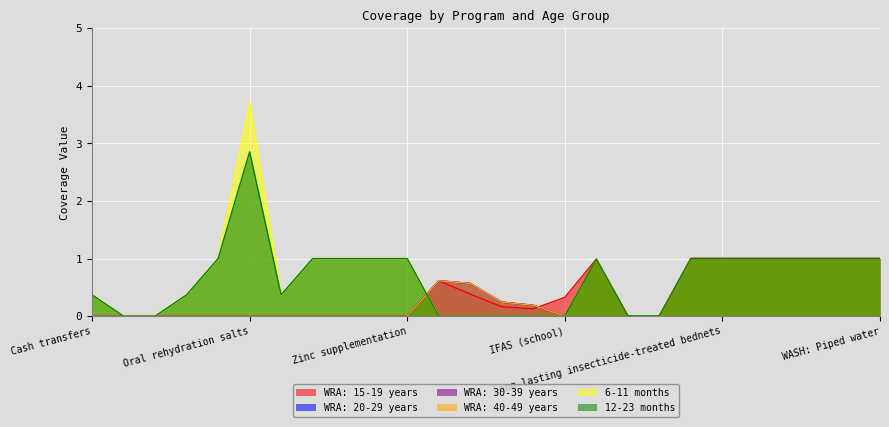

What are all the series names shown in the legend?

WRA: 15-19 years, WRA: 20-29 years, WRA: 30-39 years, WRA: 40-49 years, 6-11 months, 12-23 months